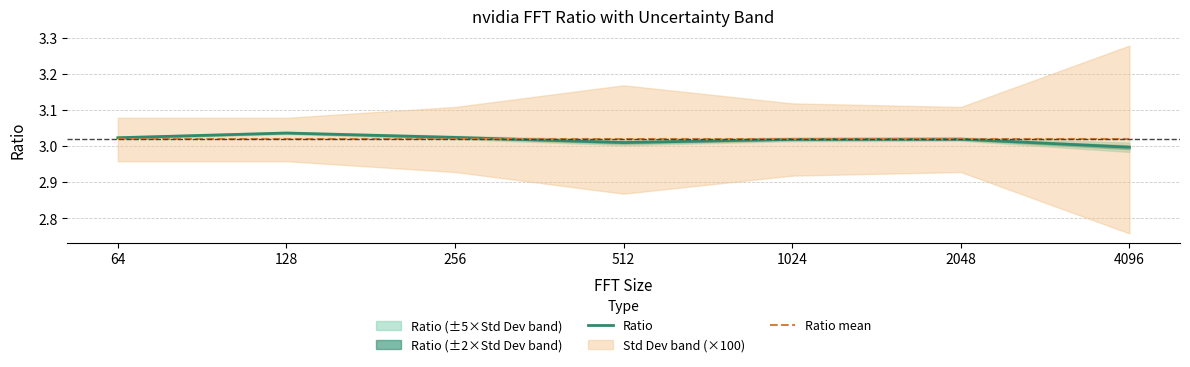

What is the sum of the Ratio values at 512 and 256?

6.0